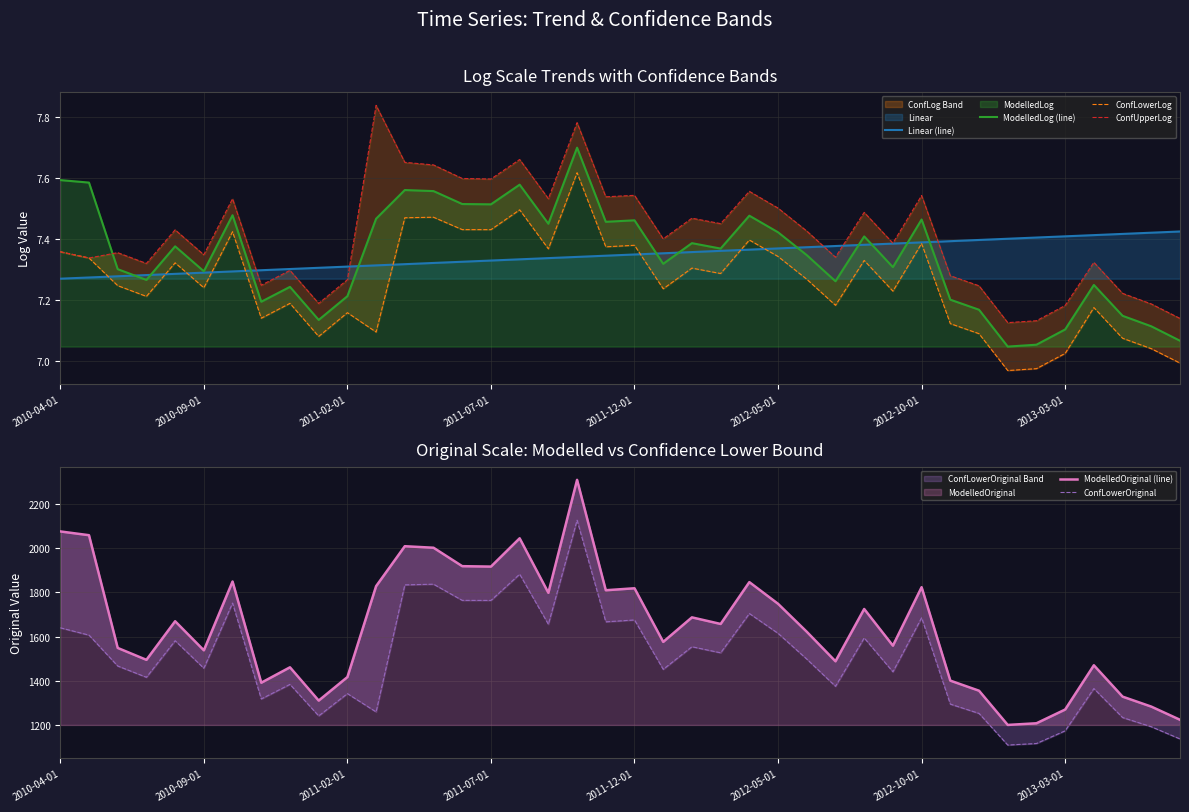

At which category is the sum across all series the highest?

18